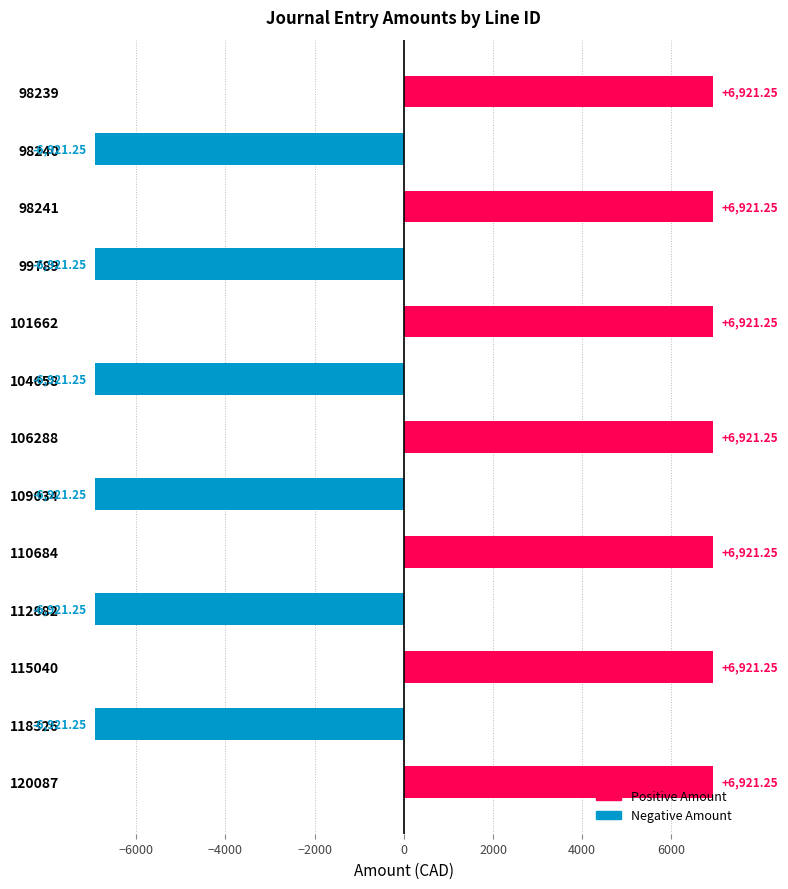

What is the difference between the values at 98239 and 104658?

13842.5